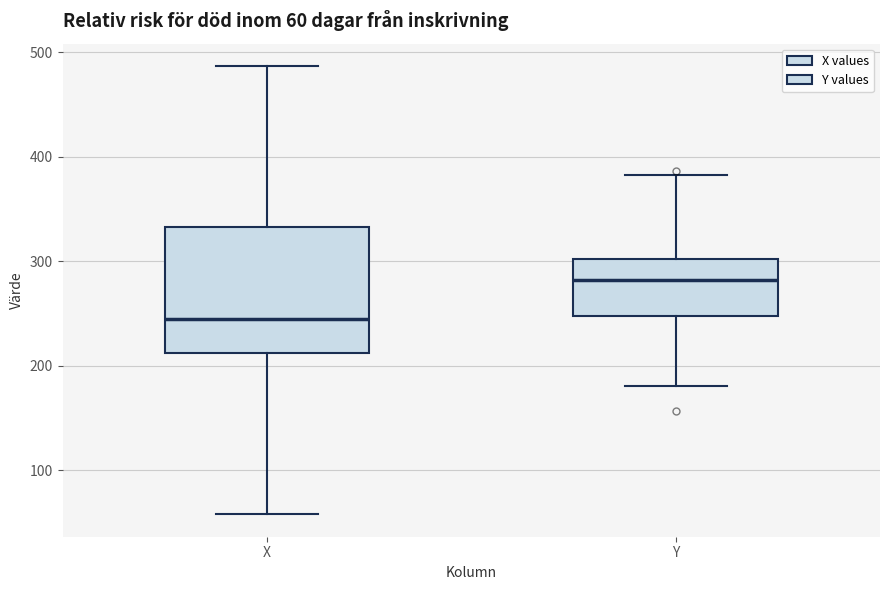

Which box has the highest median line?

Y